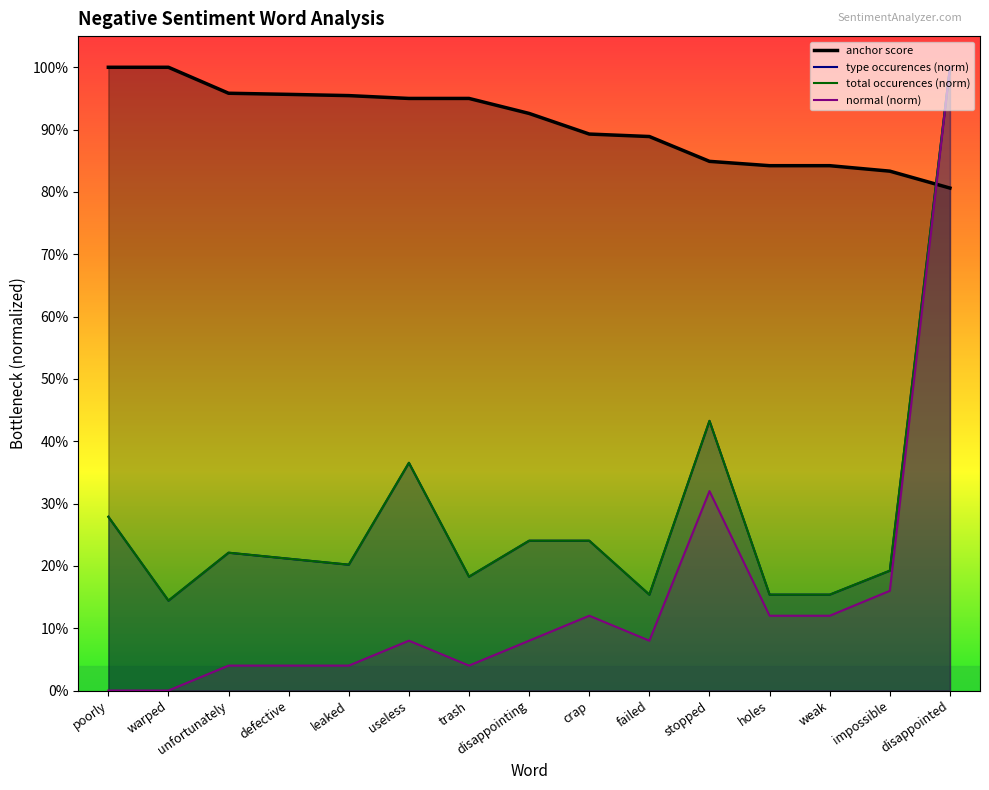

What is the difference between the second highest and second lowest values in the anchor score series?

0.2